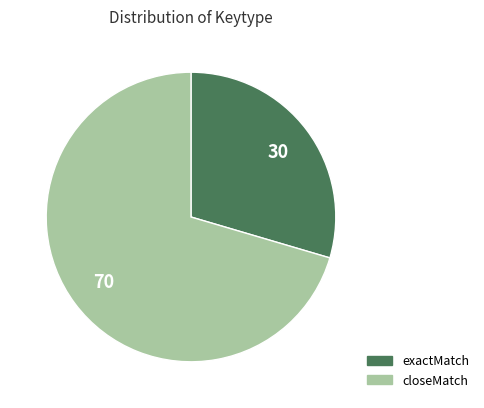

What is the largest slice in the pie chart?

closeMatch